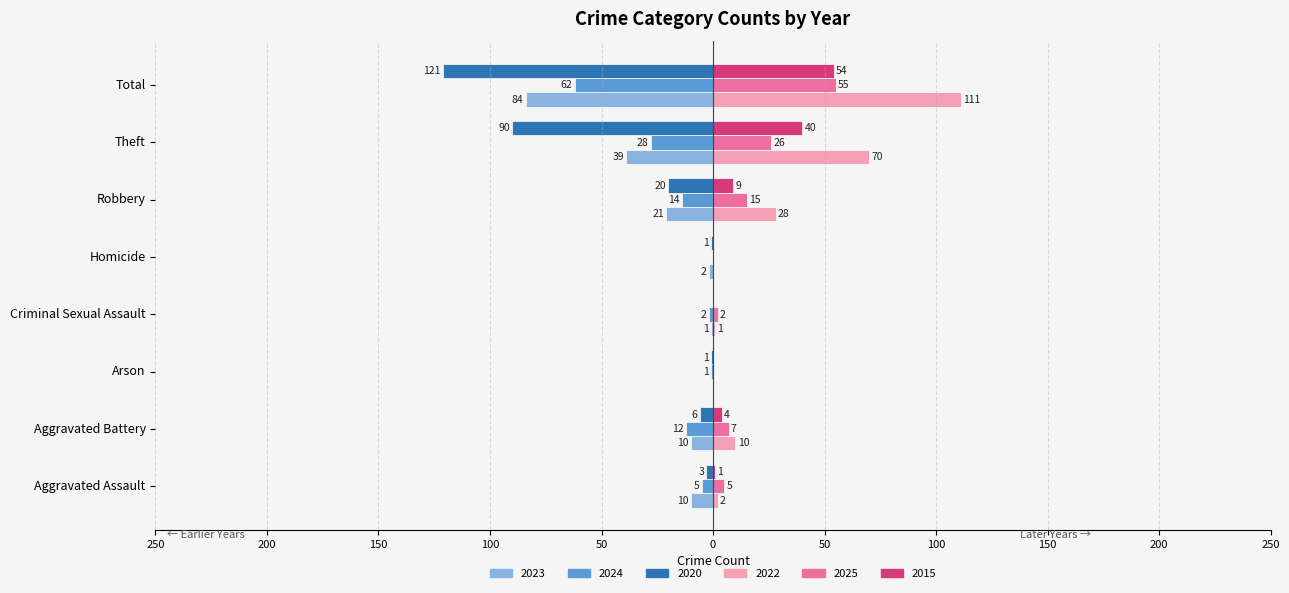

Reading left to right, list all the values displayed in this chart.

2023 (left): -10	-10	0	-1	-2	-21	-39	-84
2024 (left): -5	-12	-1	-2	0	-14	-28	-62
2020 (left): -3	-6	-1	0	-1	-20	-90	-121
2022 (right): 2	10	0	1	0	28	70	111
2025 (right): 5	7	0	2	0	15	26	55
2015 (right): 1	4	0	0	0	9	40	54